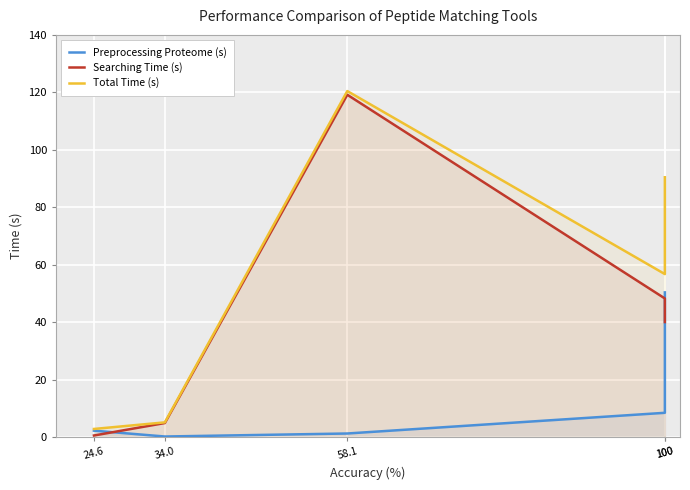

Reading right to left, list all the values displayed in this chart.

Preprocessing Proteome (s): 100=50.4	100=8.5	58.1=1.3	34.0=0.2	24.6=2.3
Searching Time (s): 100=40.1	100=48.3	58.1=119.2	34.0=4.9	24.6=0.6
Total Time (s): 100=90.5	100=56.8	58.1=120.5	34.0=5.2	24.6=2.9